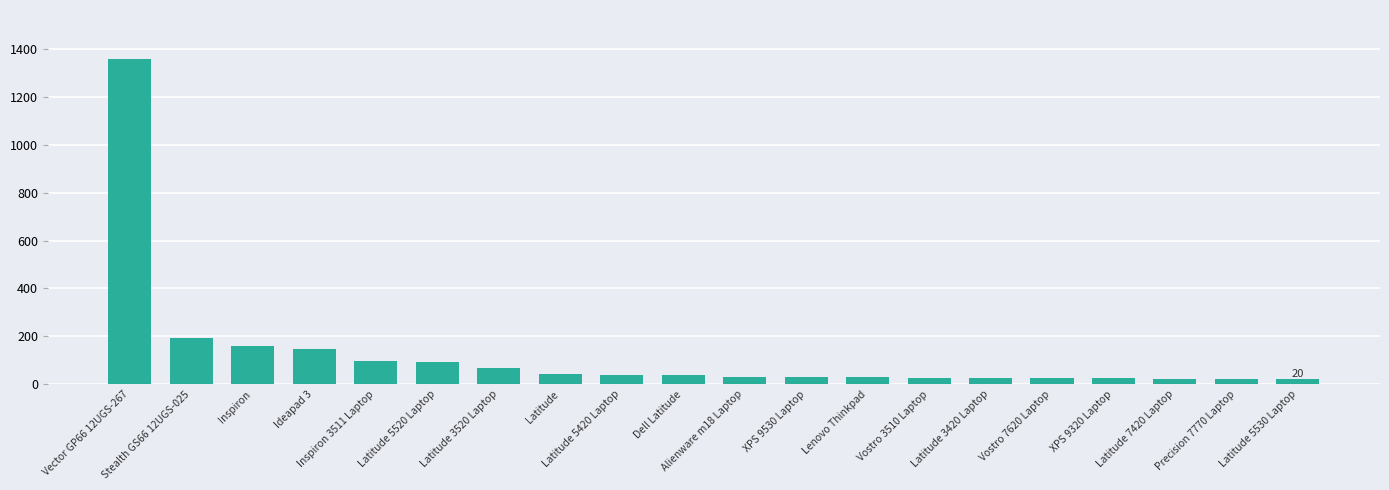

Are the bars horizontal?

No